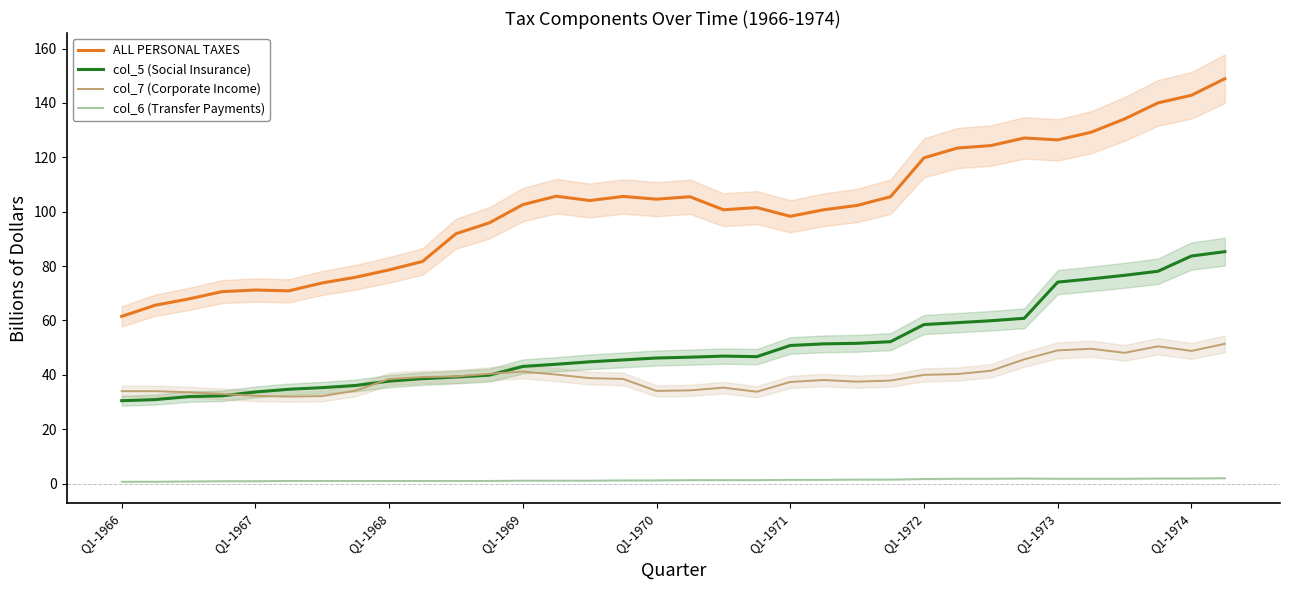

What is the greatest value displayed?

148.9